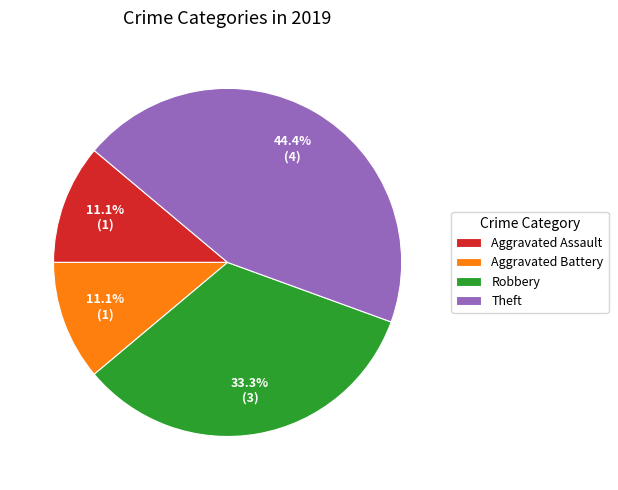

To the nearest percent, what is the combined percentage of Aggravated Battery and Aggravated Assault?

22%